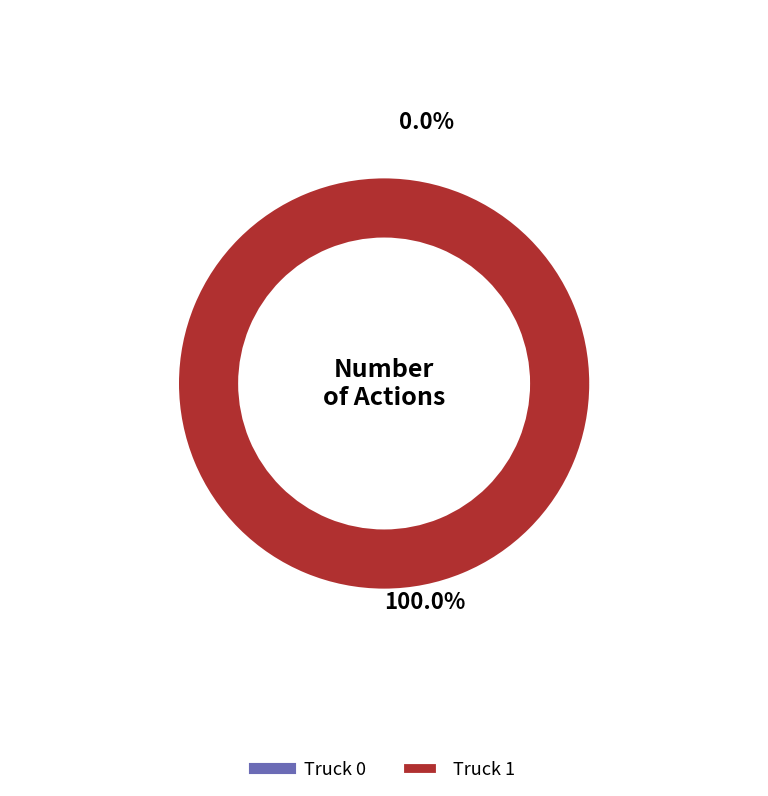

Is Truck 1 the majority of the pie?

Yes